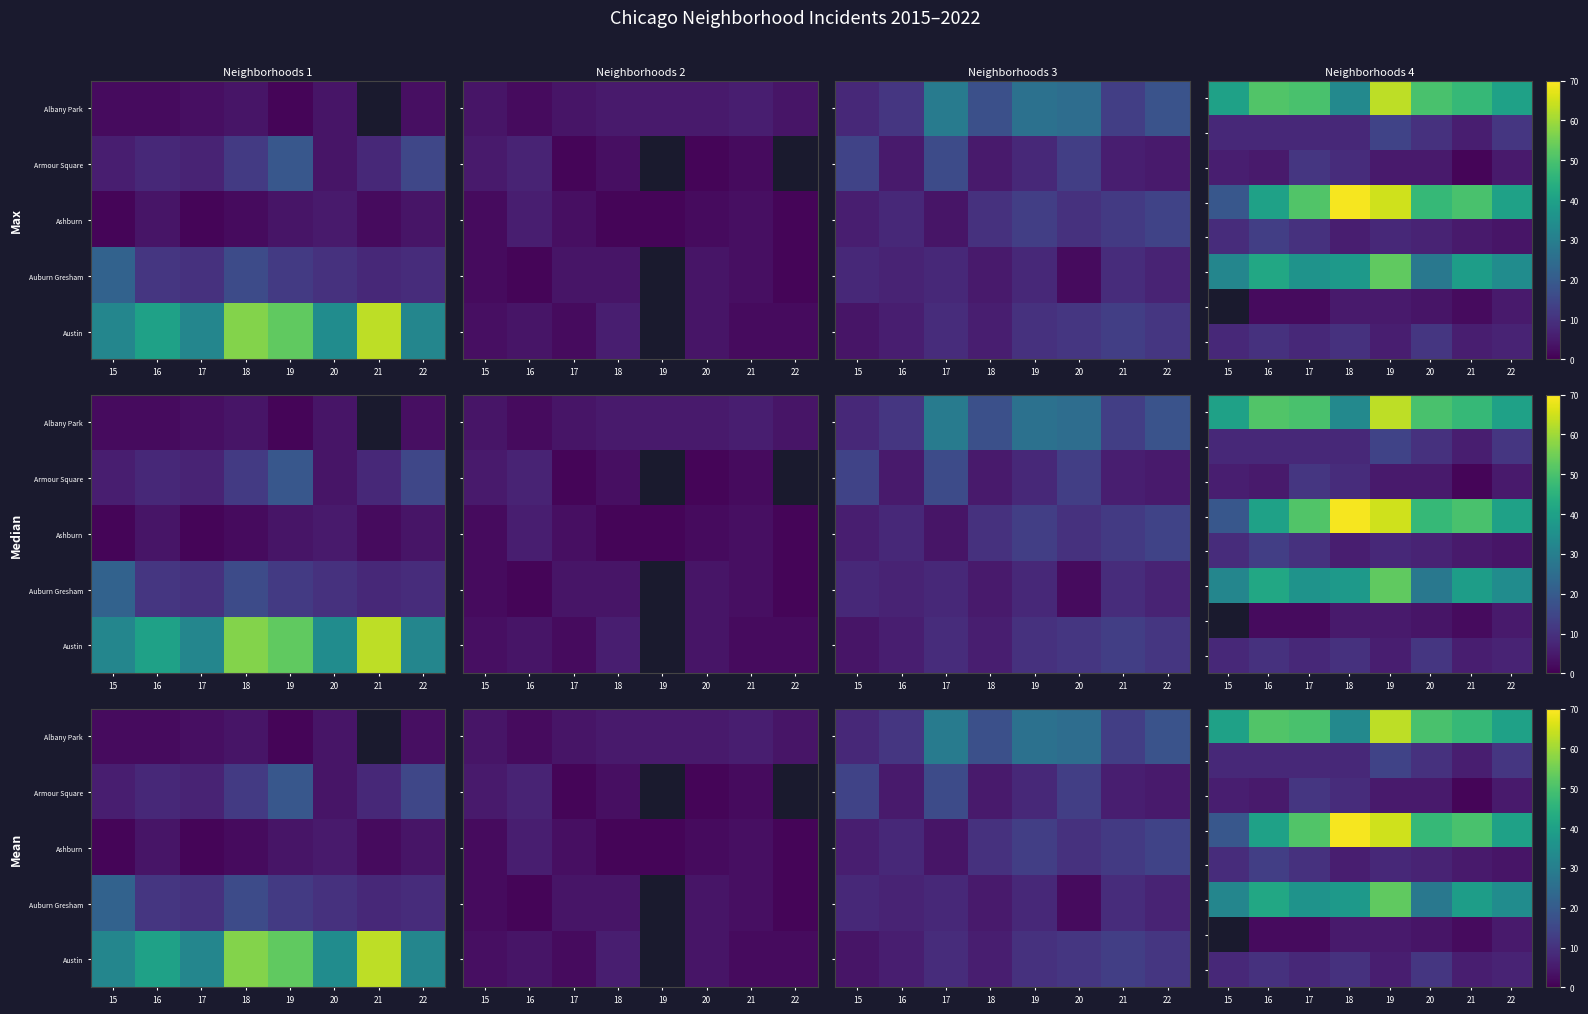

What is the difference between the highest and lowest values at 20?

46.0